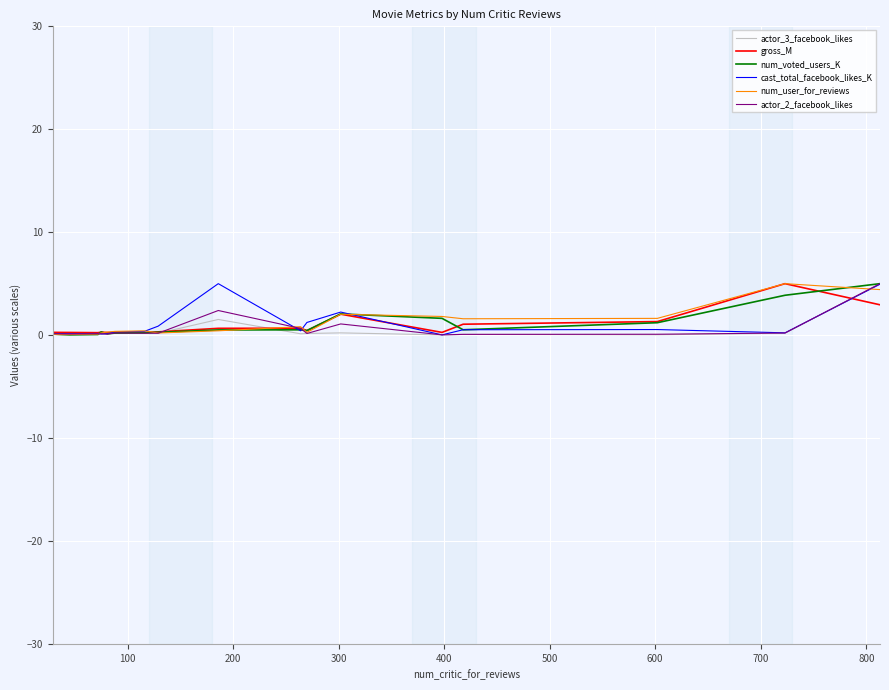

True or false: gross_M and num_voted_users_K intersect in this chart.

True